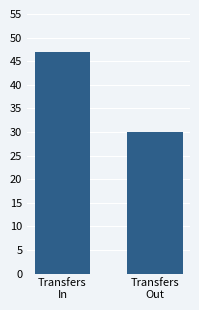

What is the sum of all values?

77